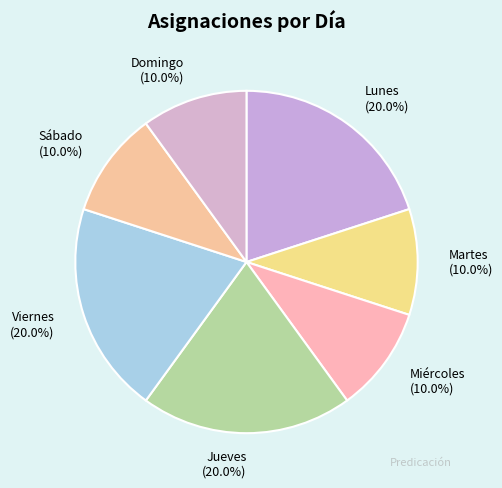

True or false: Martes accounts for 10% of the total.

True